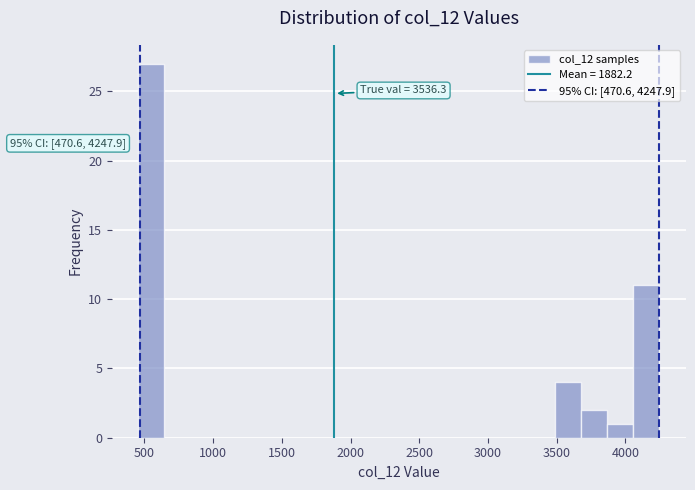

Around what value on the x-axis is the tallest bar? Give the approximate position of its centre, as read against the axis.

550